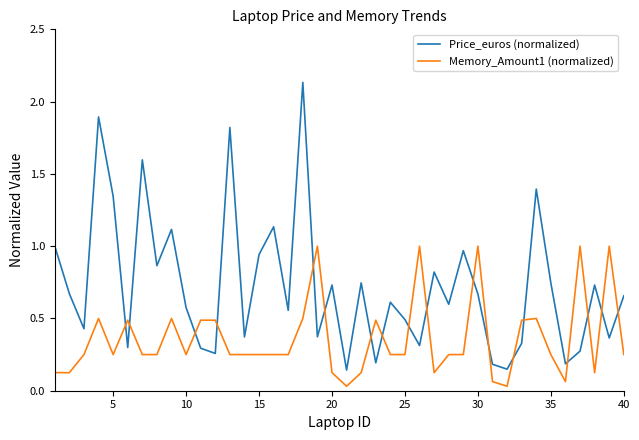

What is the difference between the maximum and minimum values in the Price_euros (normalized) series?

2.0